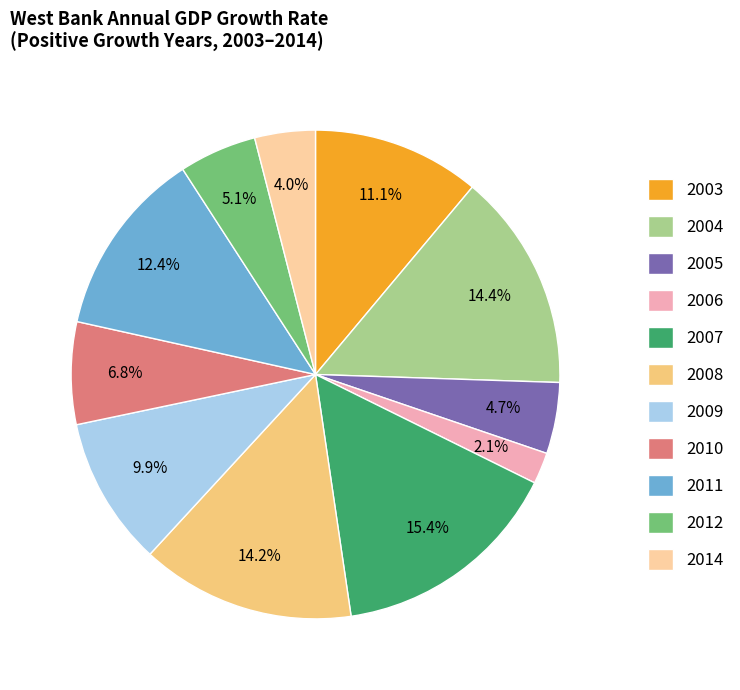

What is the total percentage of 2005 and 2004?

19.1%